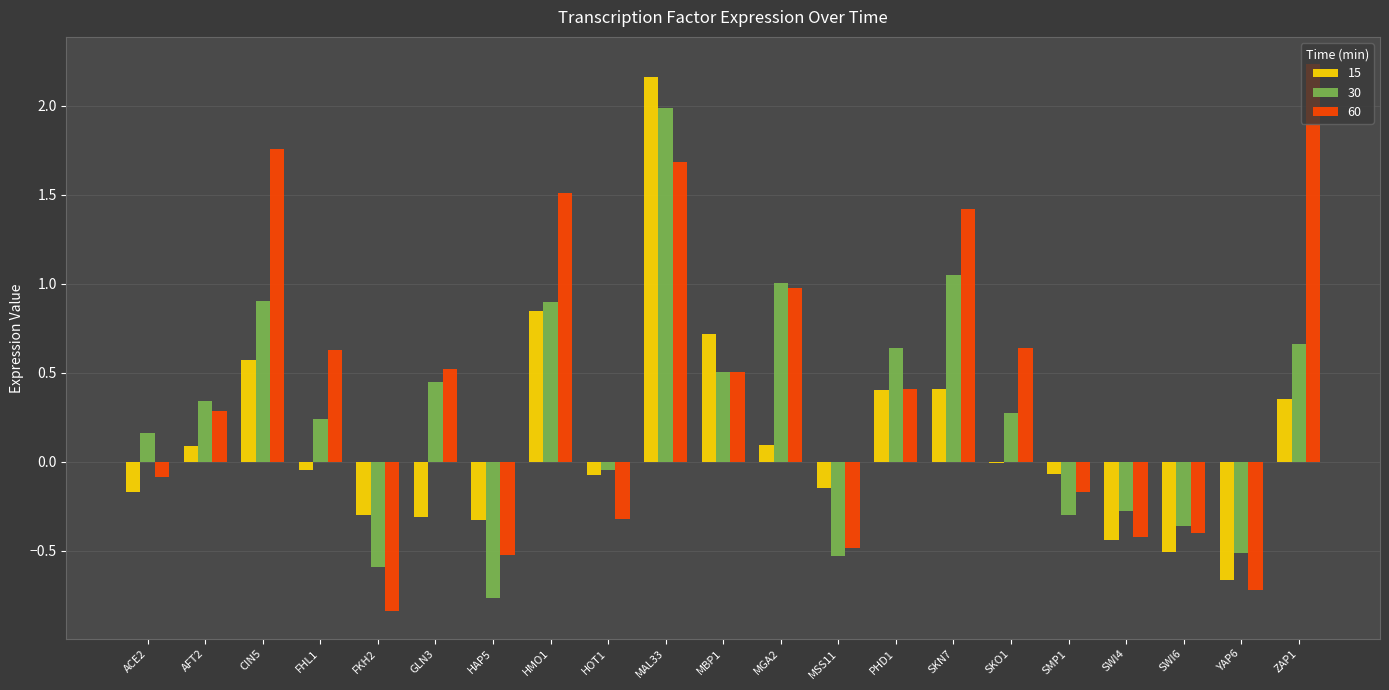

How many series are shown in this chart?

3